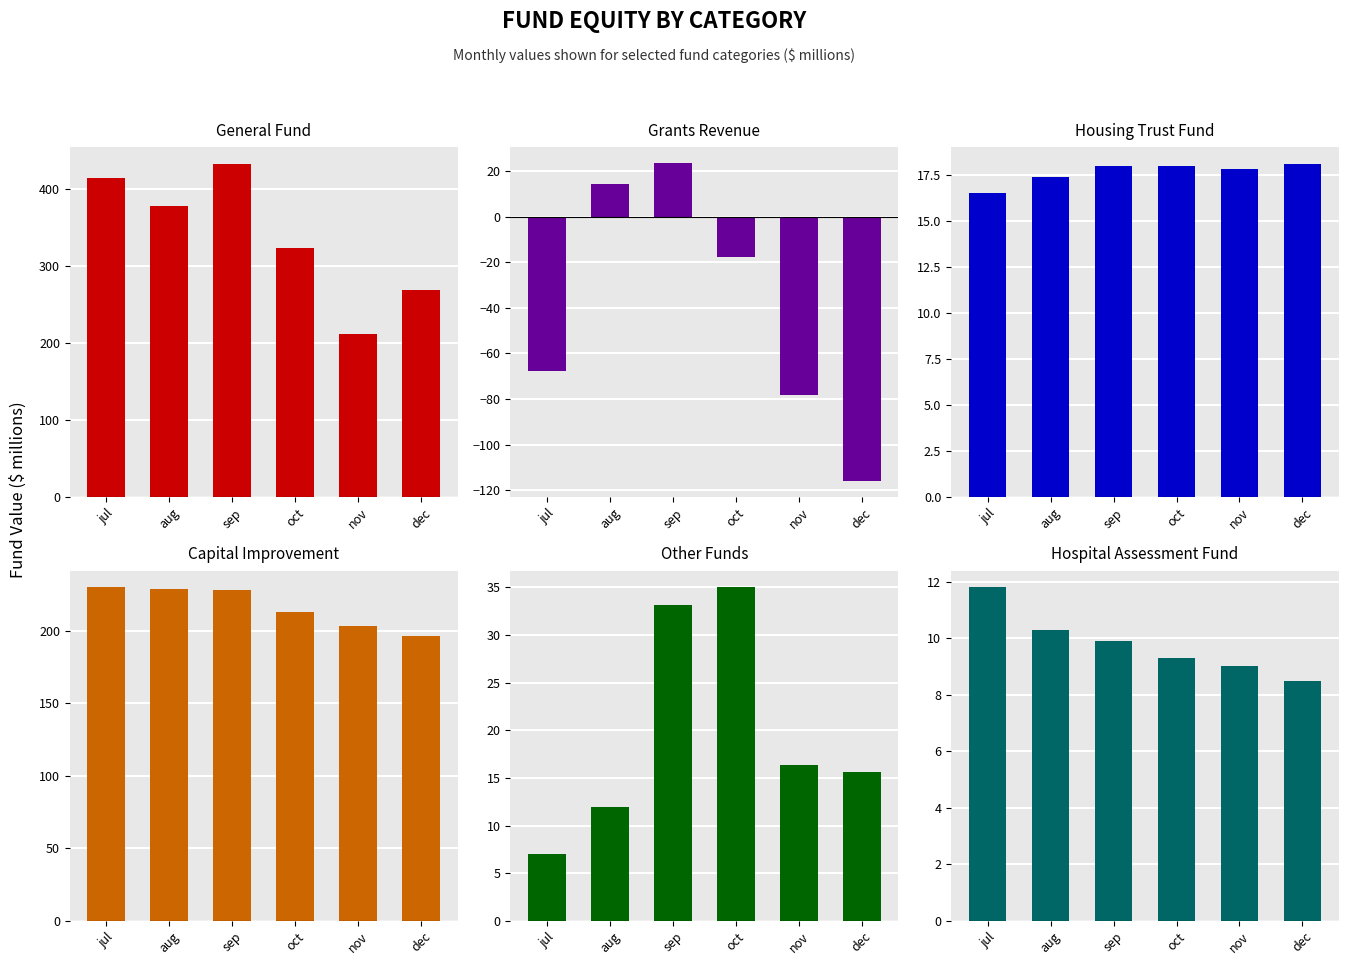

Reading left to right, what are all the values shown in this chart?

general_fund: jul=414.8	aug=378.2	sep=433.3	oct=324.4	nov=212.1	dec=268.9
grants_revenue: jul=-67.5	aug=14.5	sep=23.5	oct=-17.9	nov=-78.3	dec=-116.1
housing_trust_fund: jul=16.5	aug=17.4	sep=18.0	oct=18.0	nov=17.8	dec=18.1
capital_improvement: jul=230.0	aug=228.8	sep=228.0	oct=212.7	nov=203.1	dec=196.7
other_funds: jul=7.0	aug=11.9	sep=33.1	oct=35.0	nov=16.4	dec=15.6
hospital_assessment_fund: jul=11.8	aug=10.3	sep=9.9	oct=9.3	nov=9.0	dec=8.5